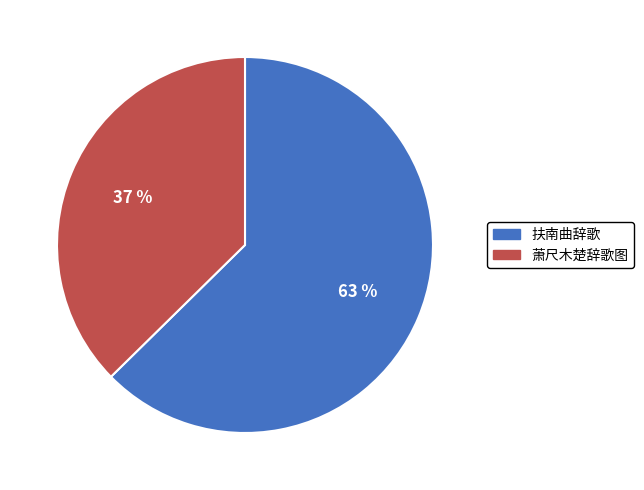

The 扶南曲辞歌 slice represents 69% of the pie. True or false?

False